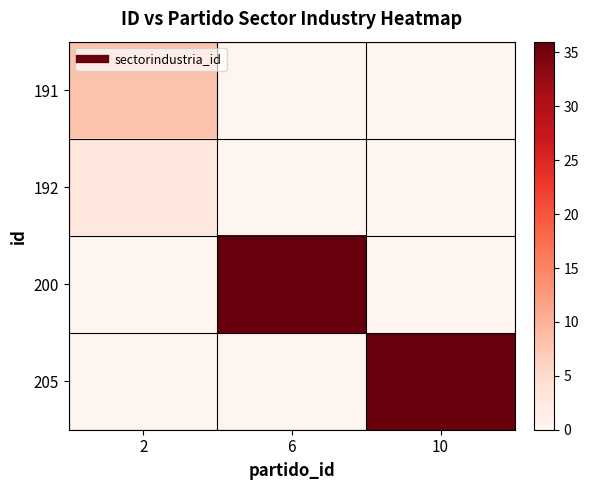

Reading left to right, transcribe all the data shown in this chart.

191: 2=8	6=0	10=0
192: 2=3	6=0	10=0
200: 2=0	6=36	10=0
205: 2=0	6=0	10=36